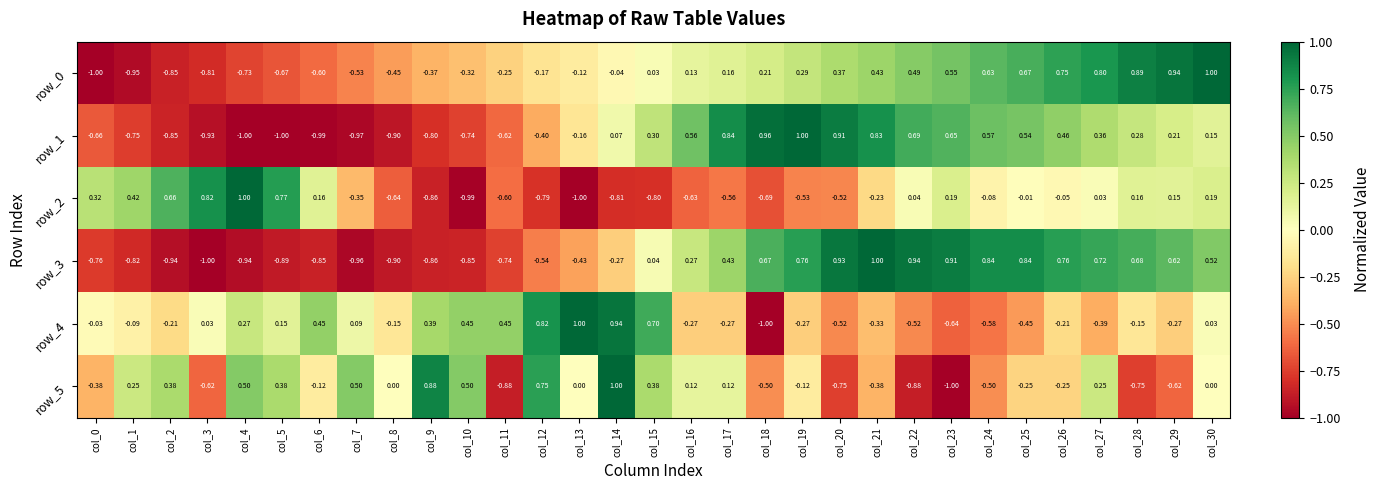

How many negative values does the row_3 series have?

15